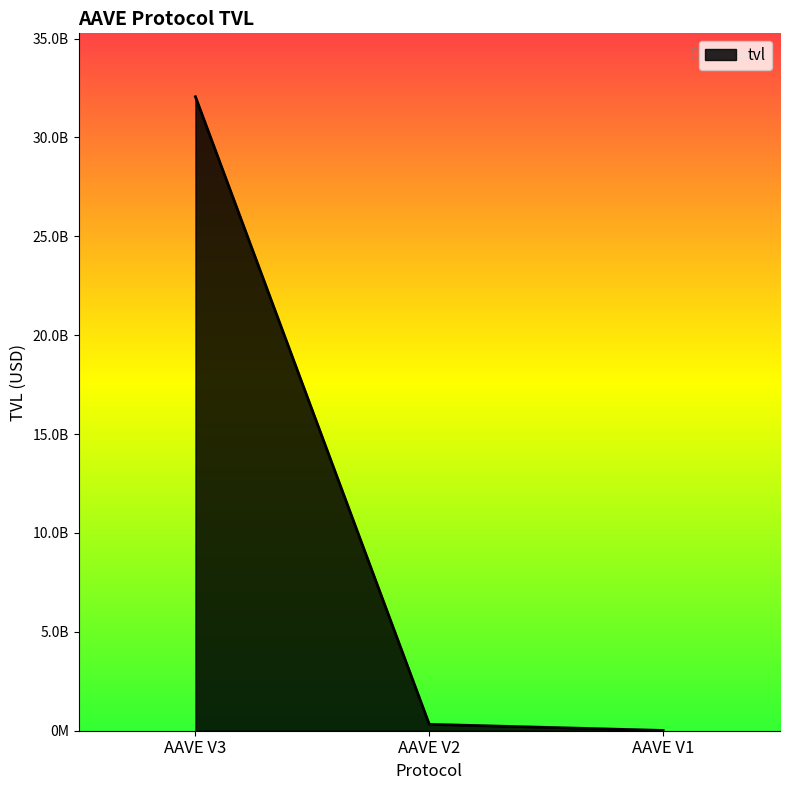

Reading right to left, extract all data points from this chart.

AAVE V1=13875376.8	AAVE V2=323382294.4	AAVE V3=32058707029.6